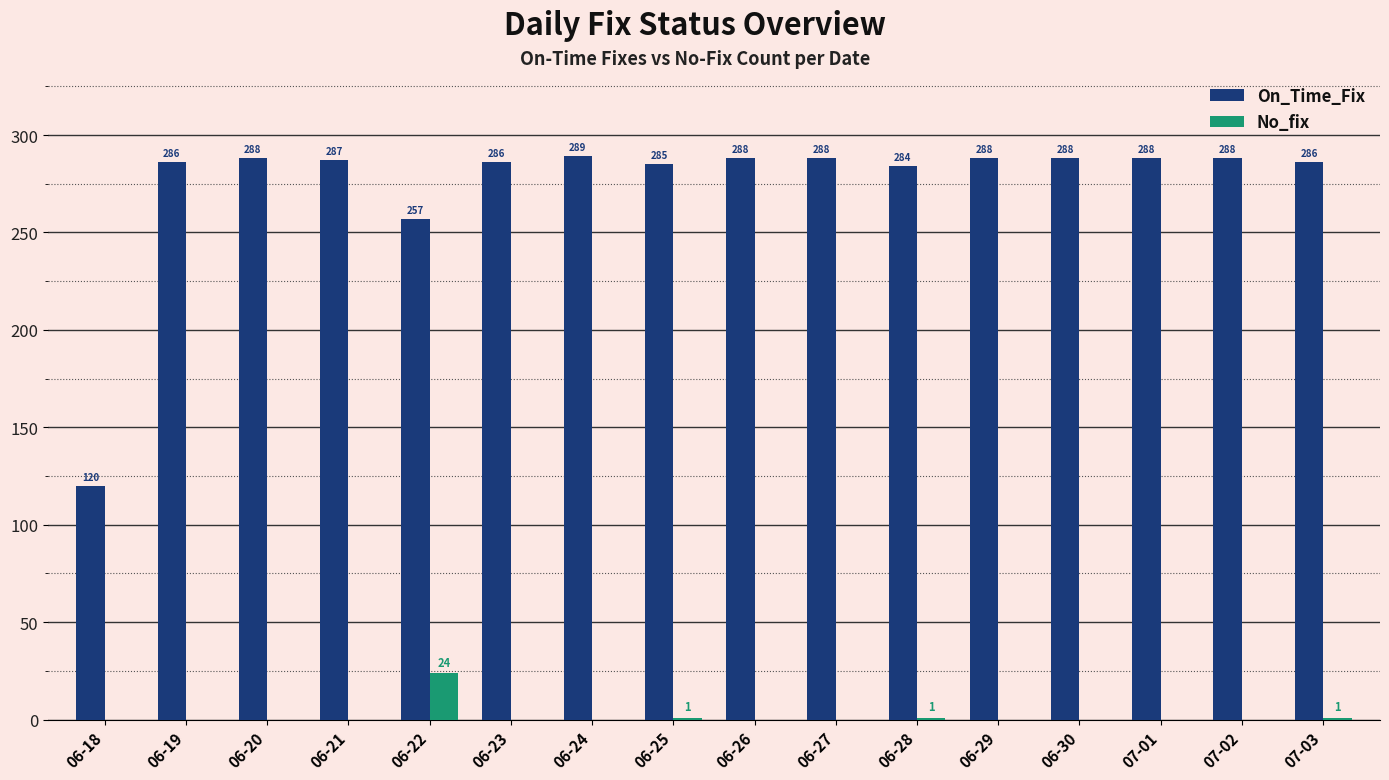

True or false: No_fix has a value of 0 at 06-29.

True